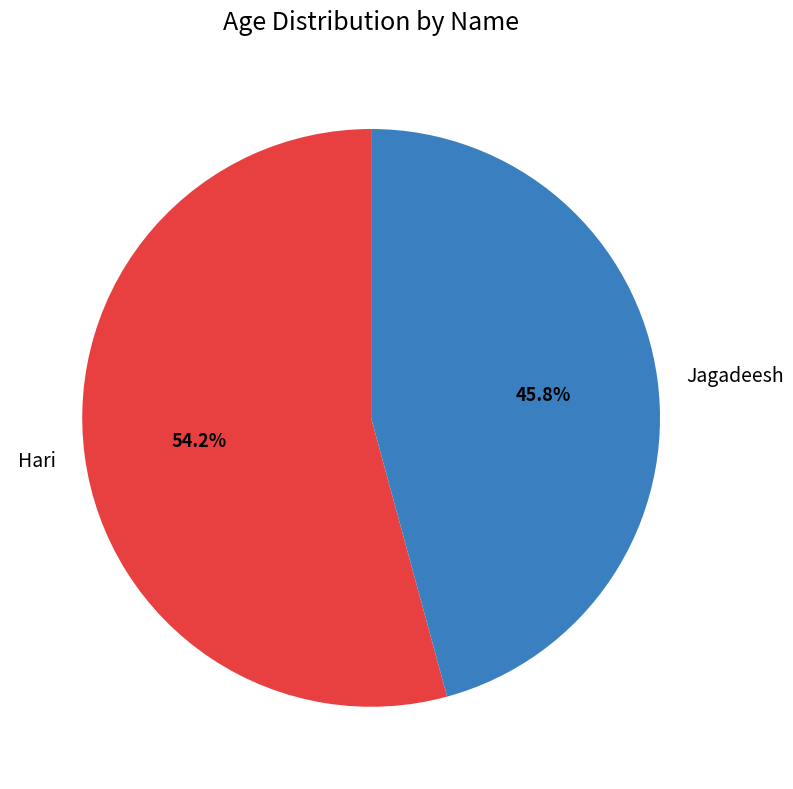

Which category accounts for the majority?

Hari